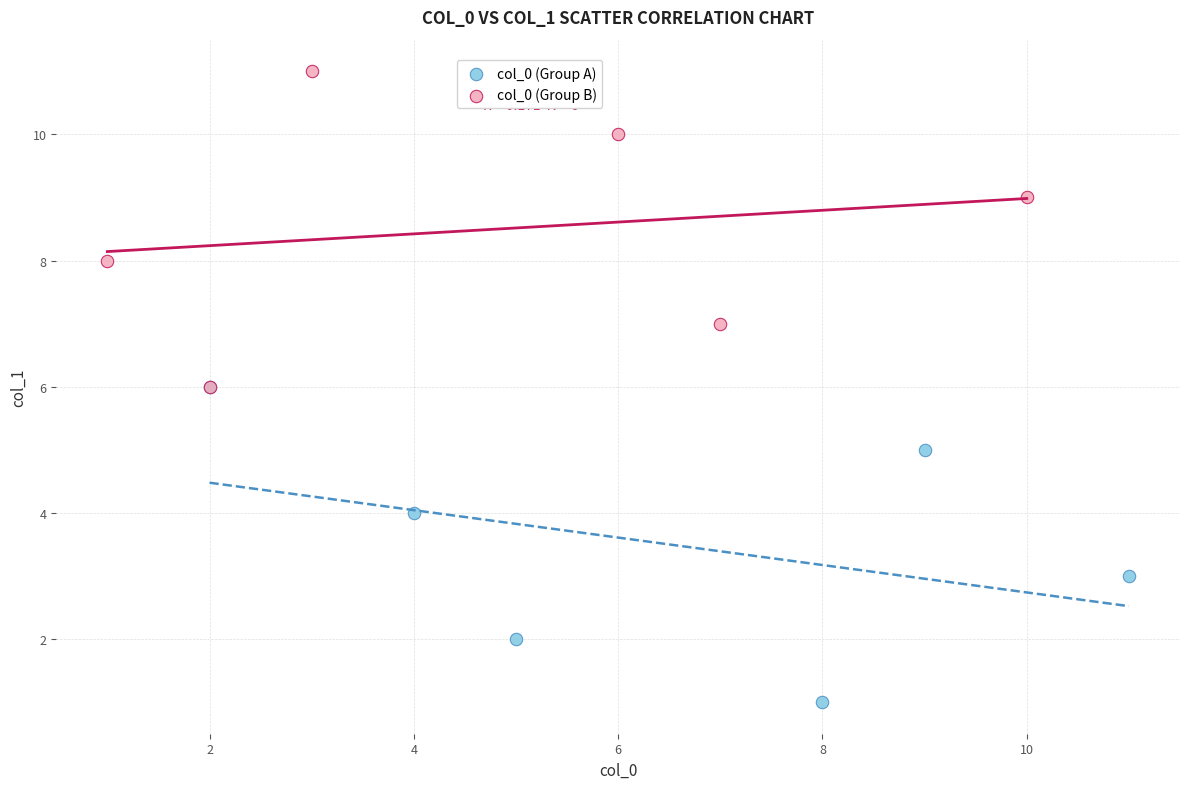

Which series contains the lowest Y value?

col_0 (Group A)